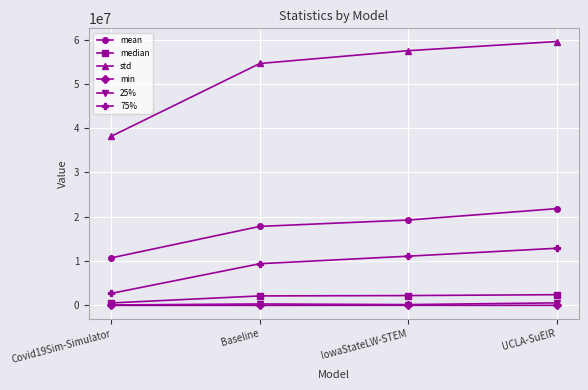

True or false: 75% and mean intersect in this chart.

False